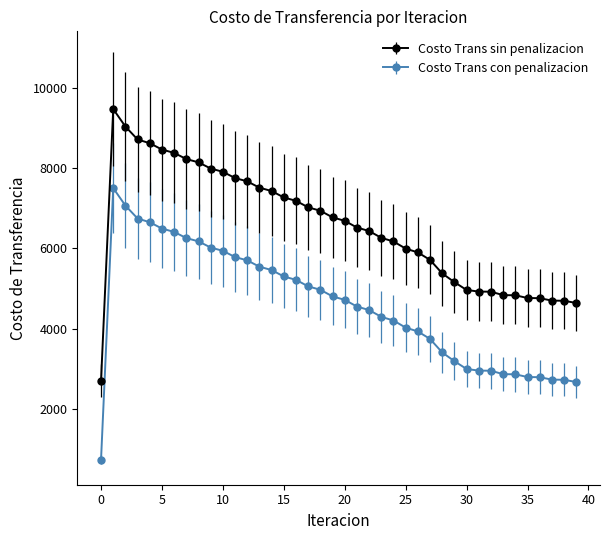

What is the minimum value shown in the chart?

750.3